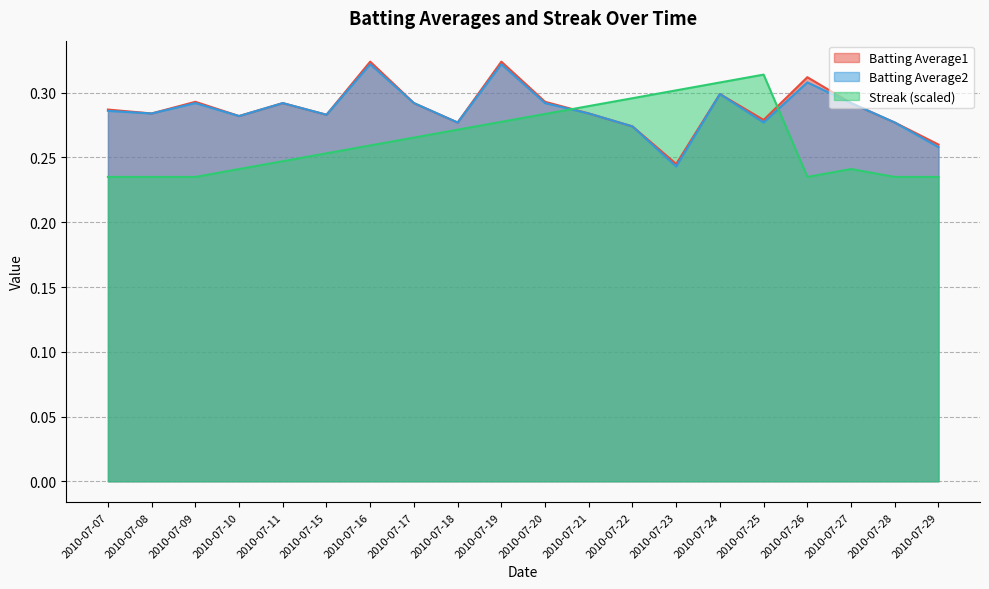

What are all the series names shown in the legend?

Batting Average1, Batting Average2, Streak (scaled)